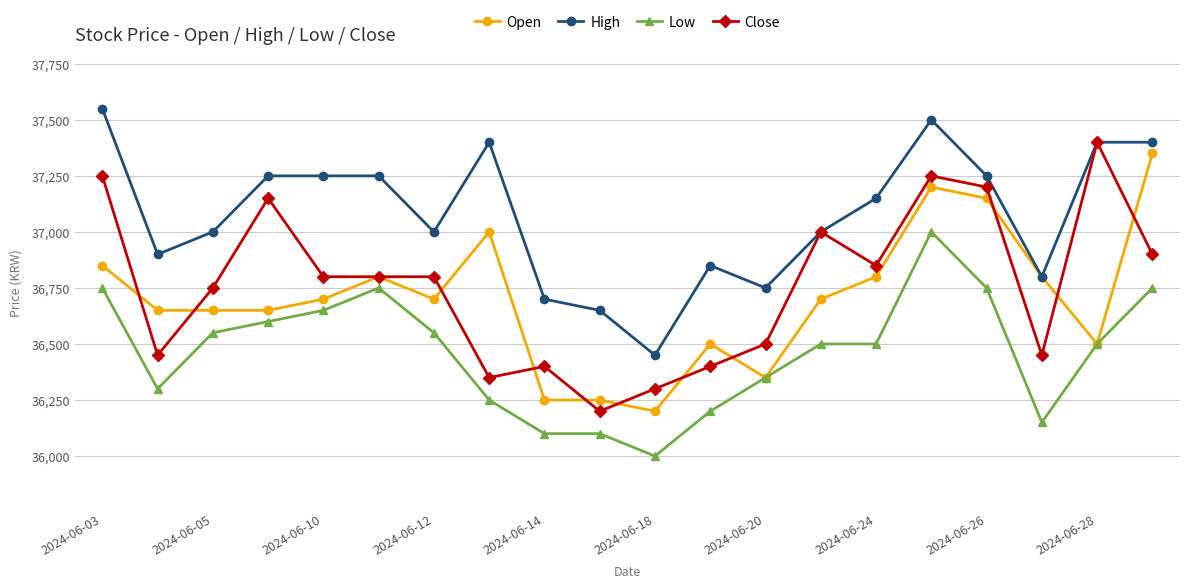

True or false: High has more than 2 interior local peaks.

True